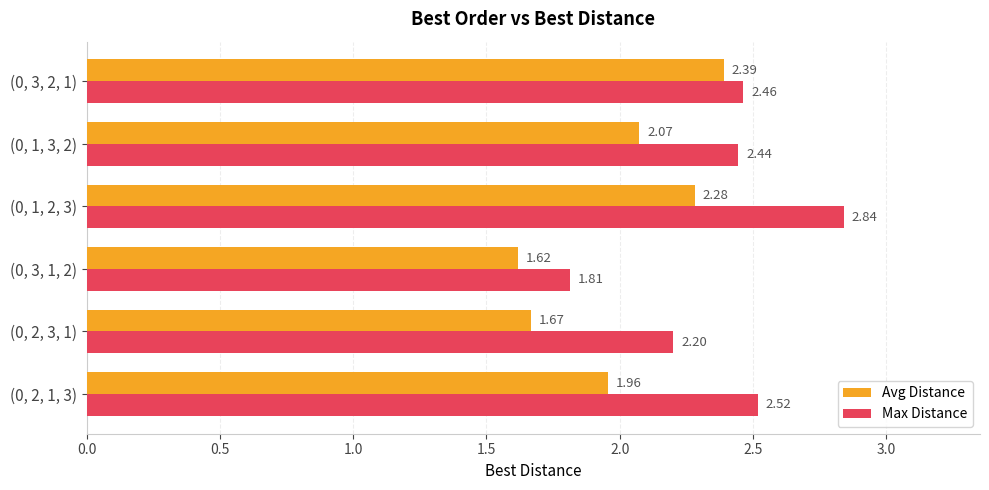

What are all the series names shown in the legend?

Avg Distance, Max Distance